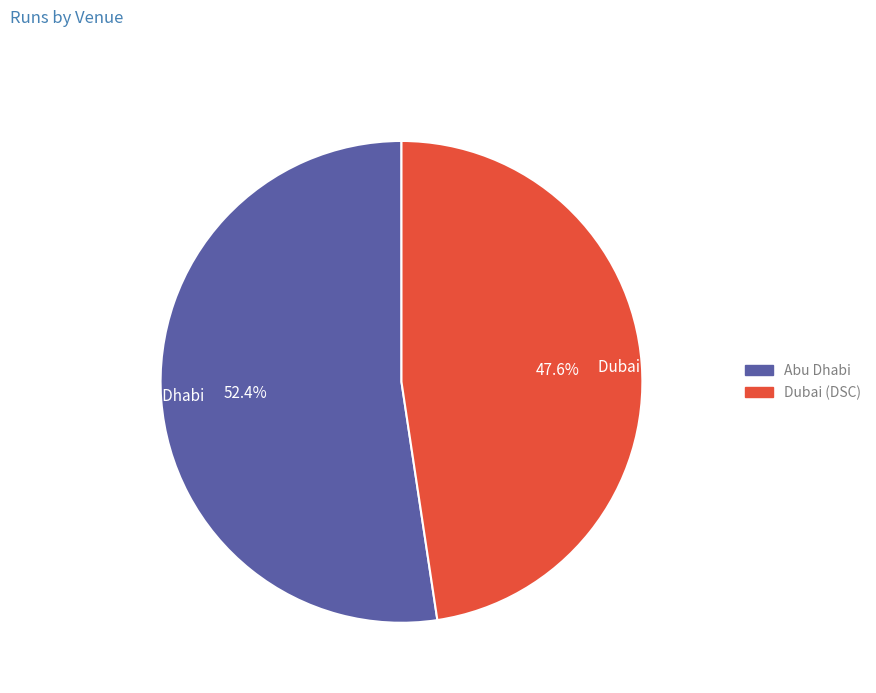

What is the smallest slice in the pie chart?

Dubai (DSC)